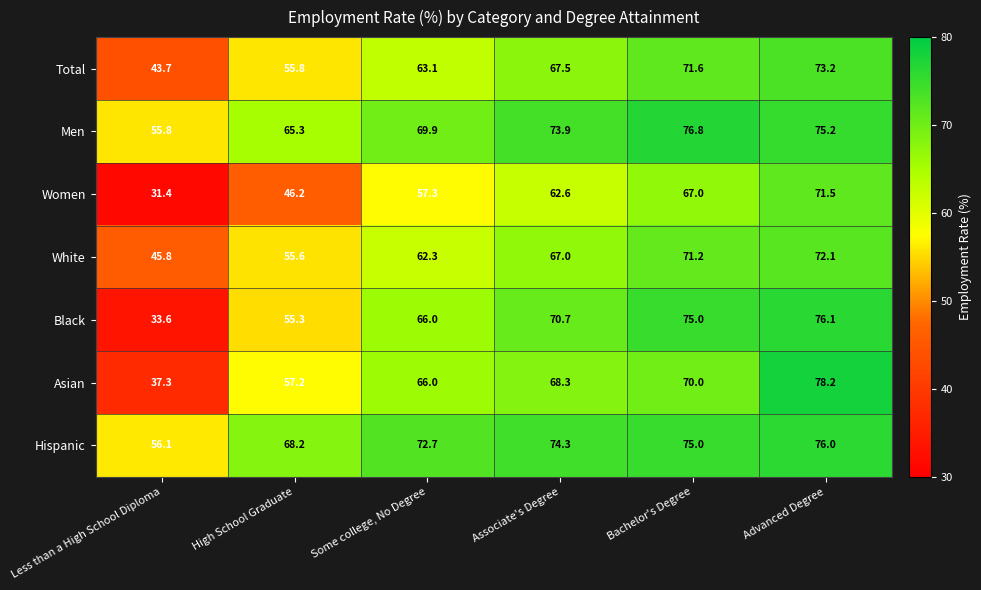

What is the difference between the highest and lowest values at Advanced Degree?

6.7